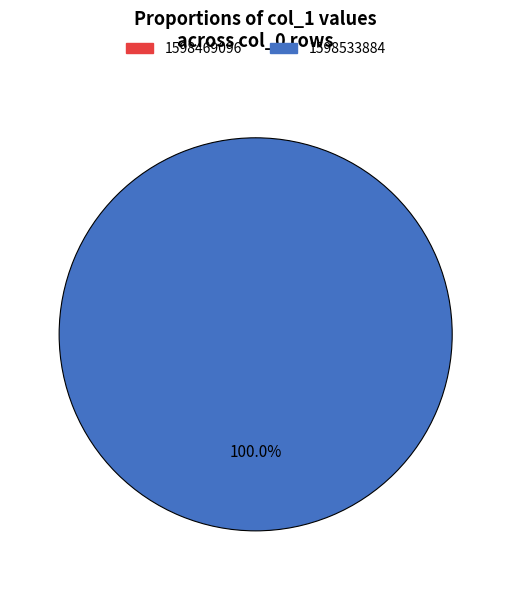

What percentage do 1598533884 and 1598469096 together represent?

100.0%